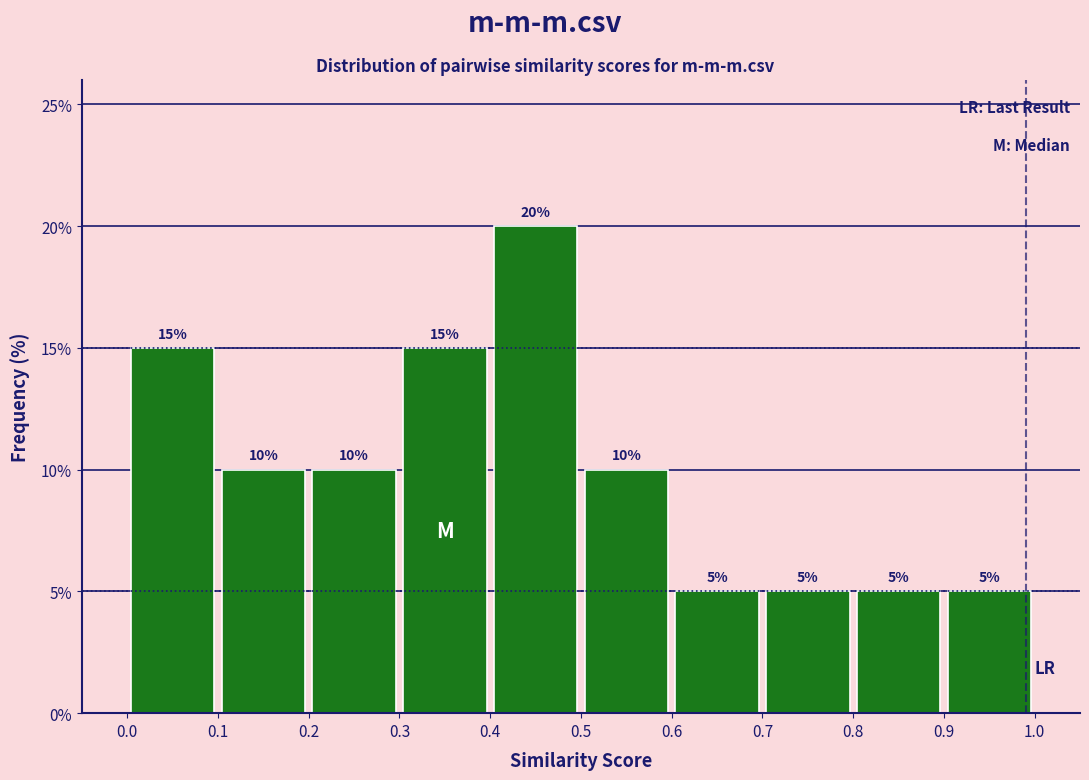

Which range on the x-axis has the tallest bar?

0.4 to 0.5